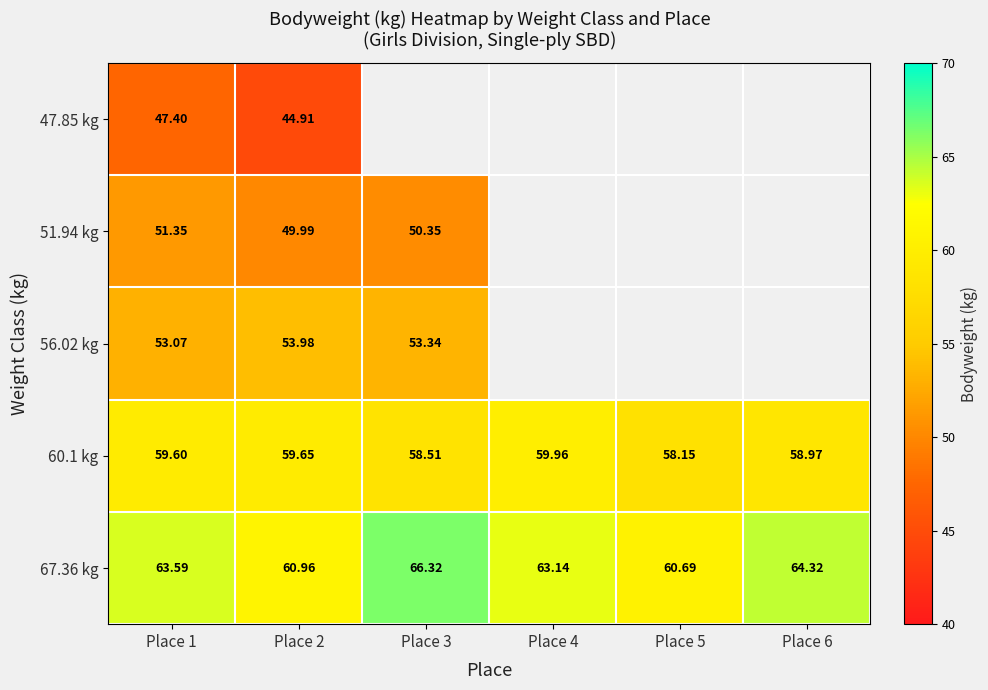

Is the value of 56.02 kg at Place 2 greater than the value of 60.1 kg at Place 5?

No